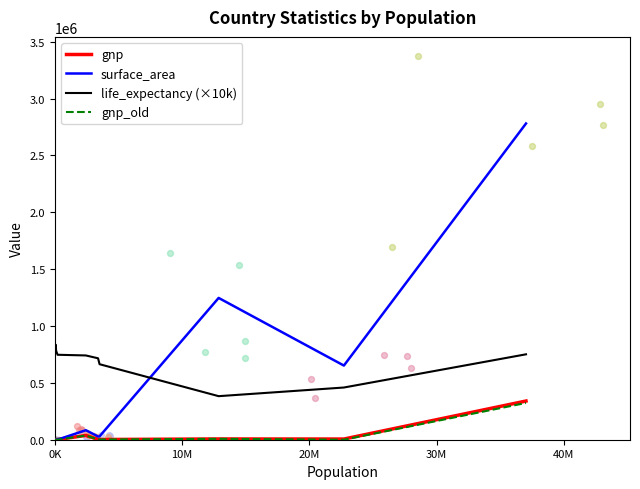

Which series has the largest Y range (max minus min)?

surface_area